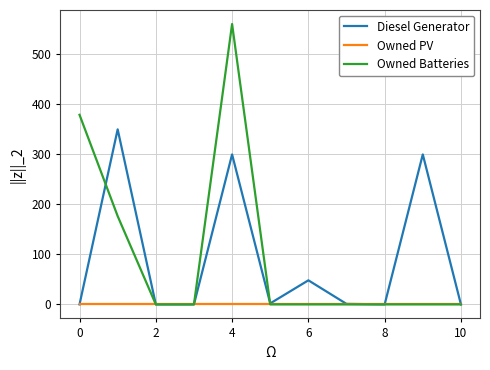

Which series has the widest spread of values?

Owned Batteries